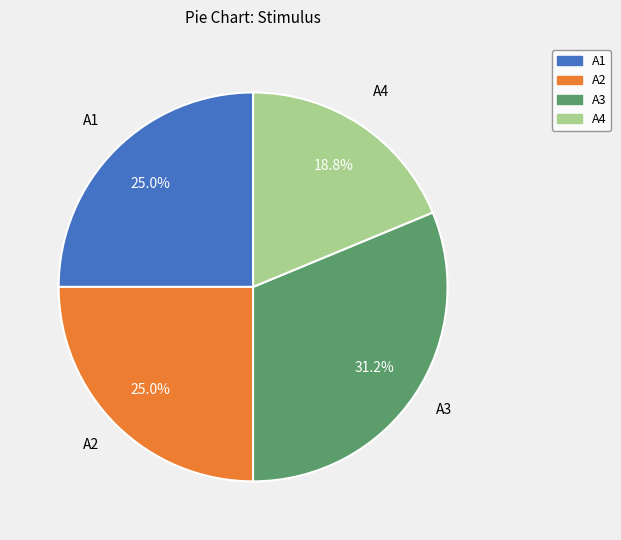

To the nearest percent, what percentage of the pie is A1?

25%